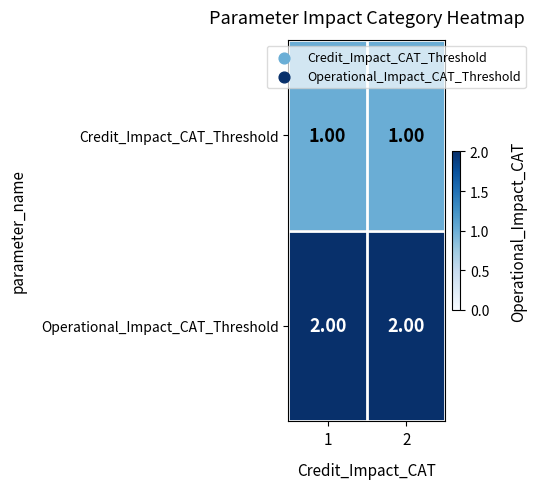

What is the sum of all Operational_Impact_CAT_Threshold values?

4